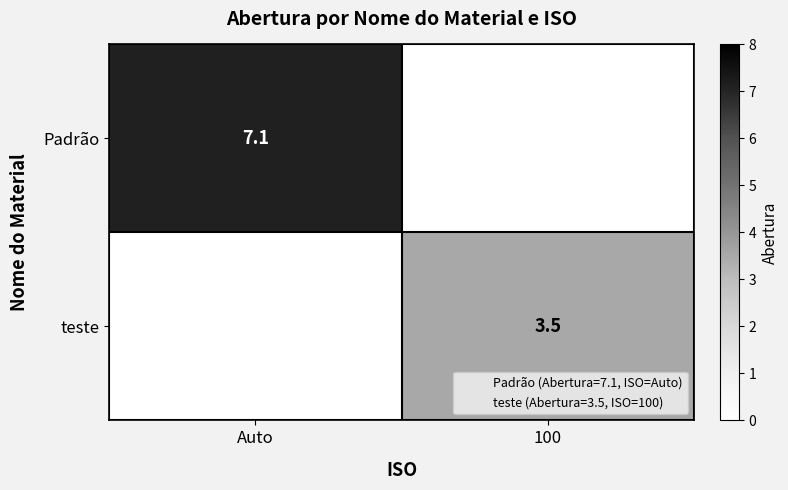

What is the total value across all series at Auto?

7.1